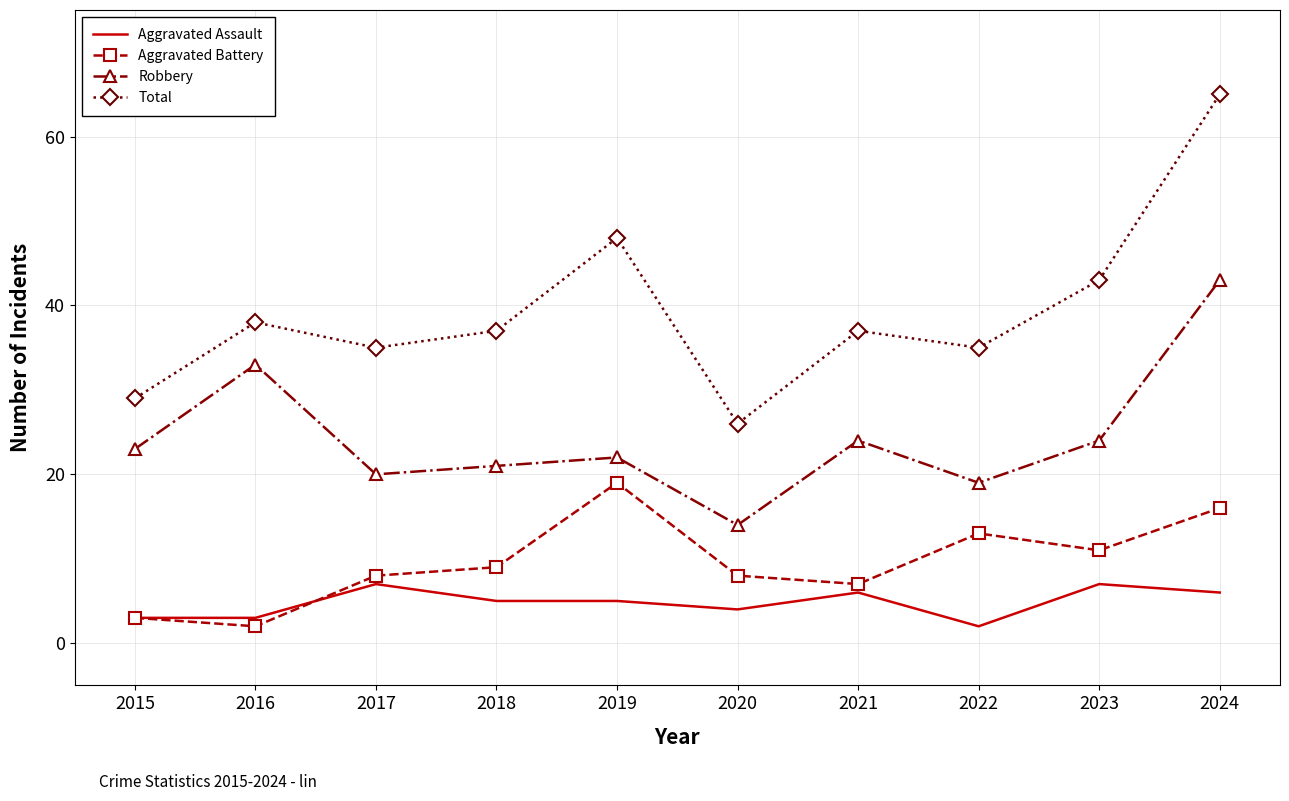

What is the difference between the Robbery values at 2015 and 2021?

1